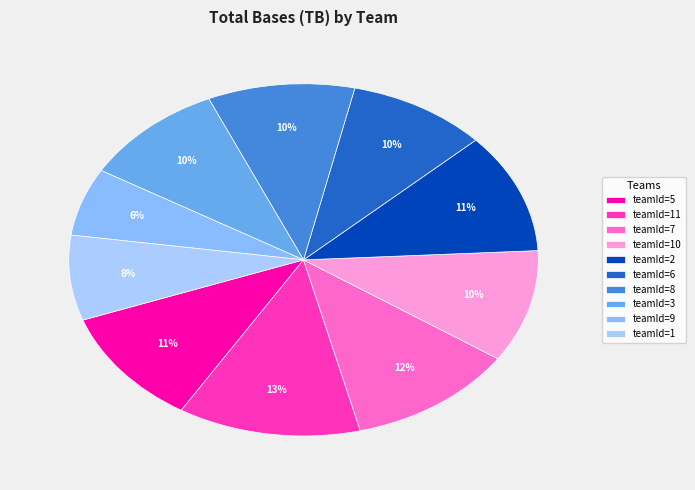

What is the smallest slice in the pie chart?

teamId=9